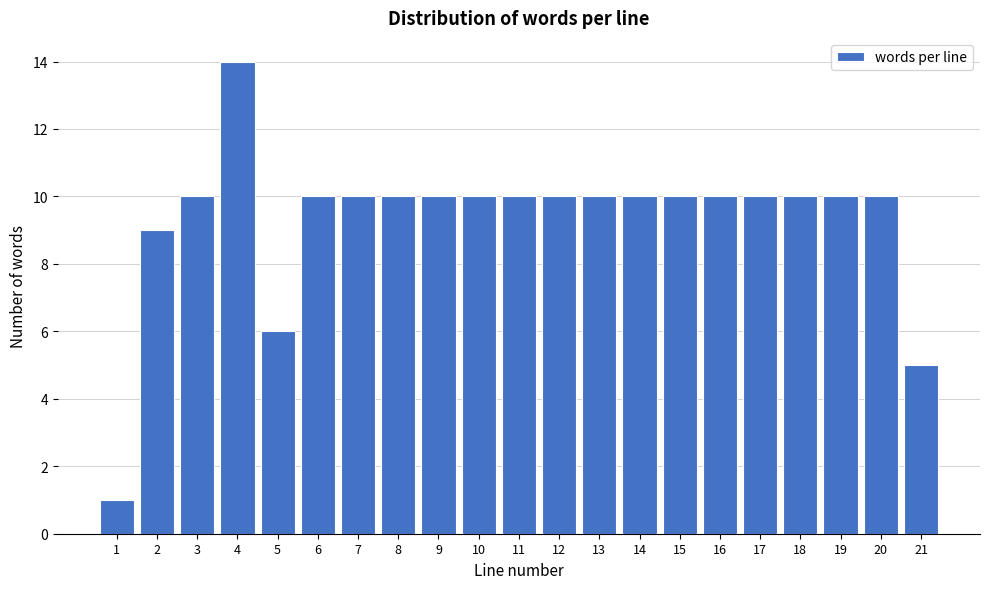

Reading left to right, list all the values displayed in this chart.

1	9	10	14	6	10	10	10	10	10	10	10	10	10	10	10	10	10	10	10	5